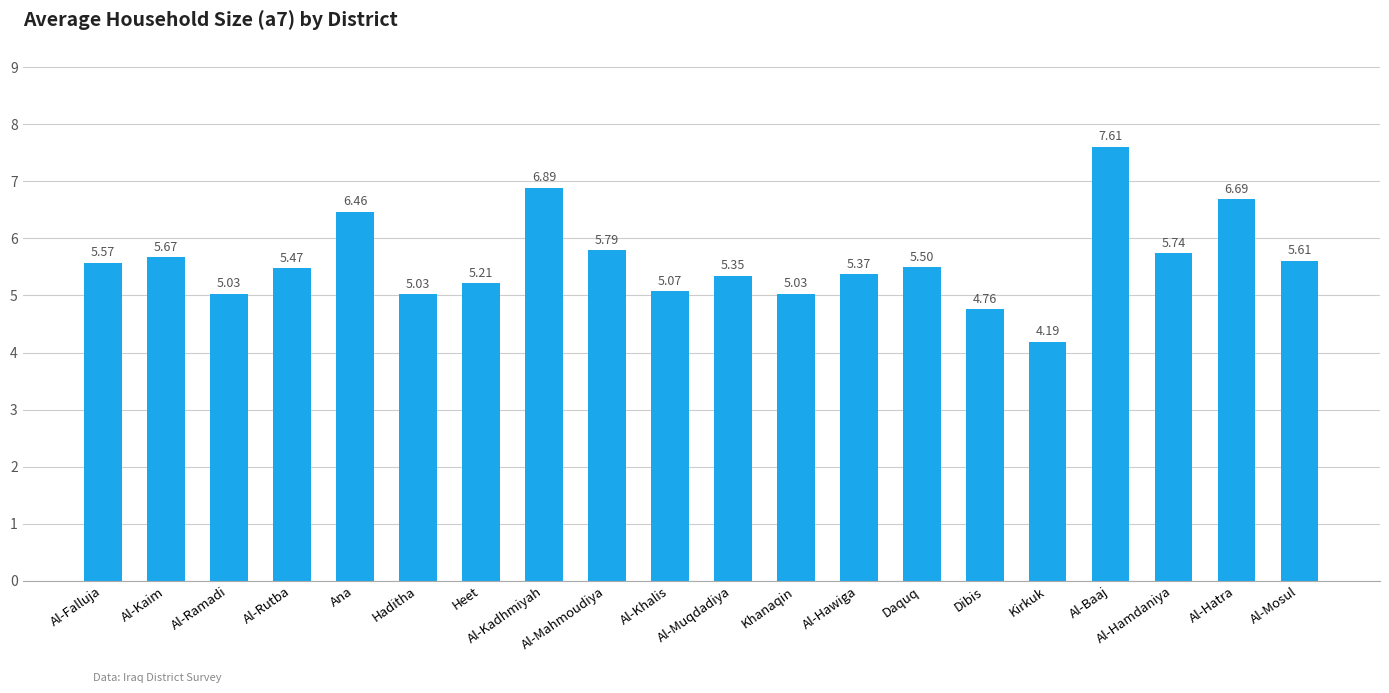

Does the chart contain stacked bars?

No